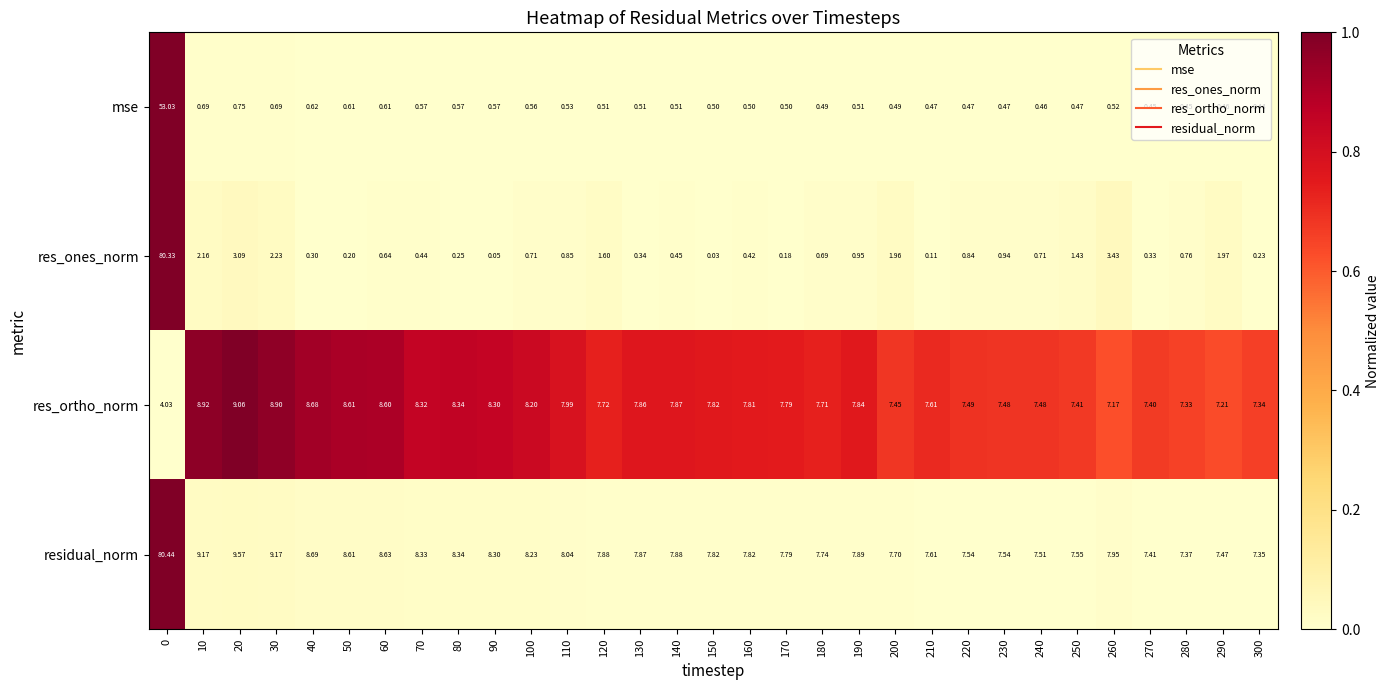

Is the value of residual_norm at 10 greater than the value of mse at 100?

Yes